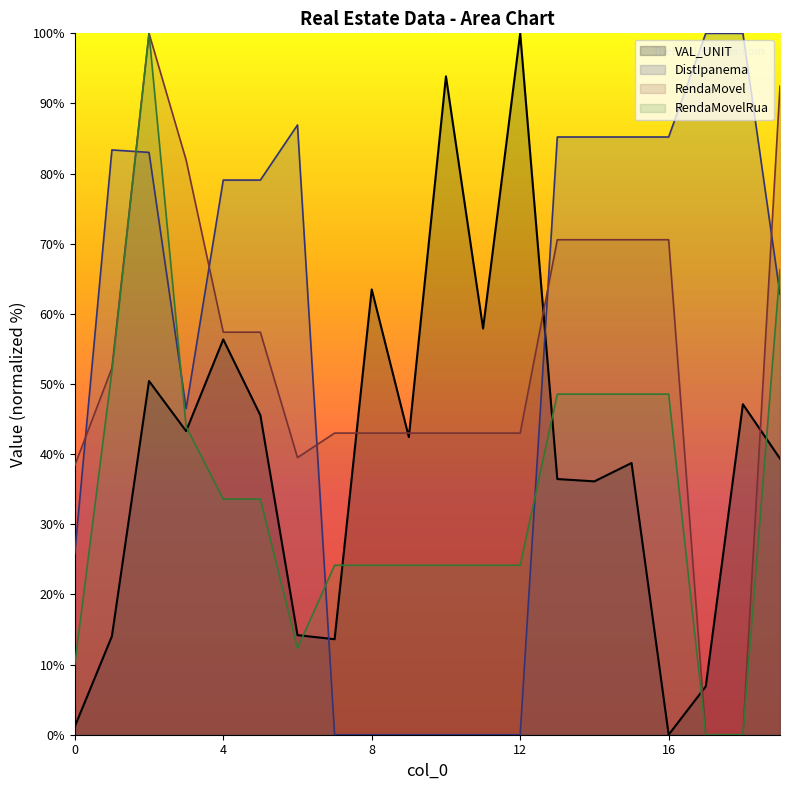

What is the sum of the RendaMovel values at 15 and 5?

128.0